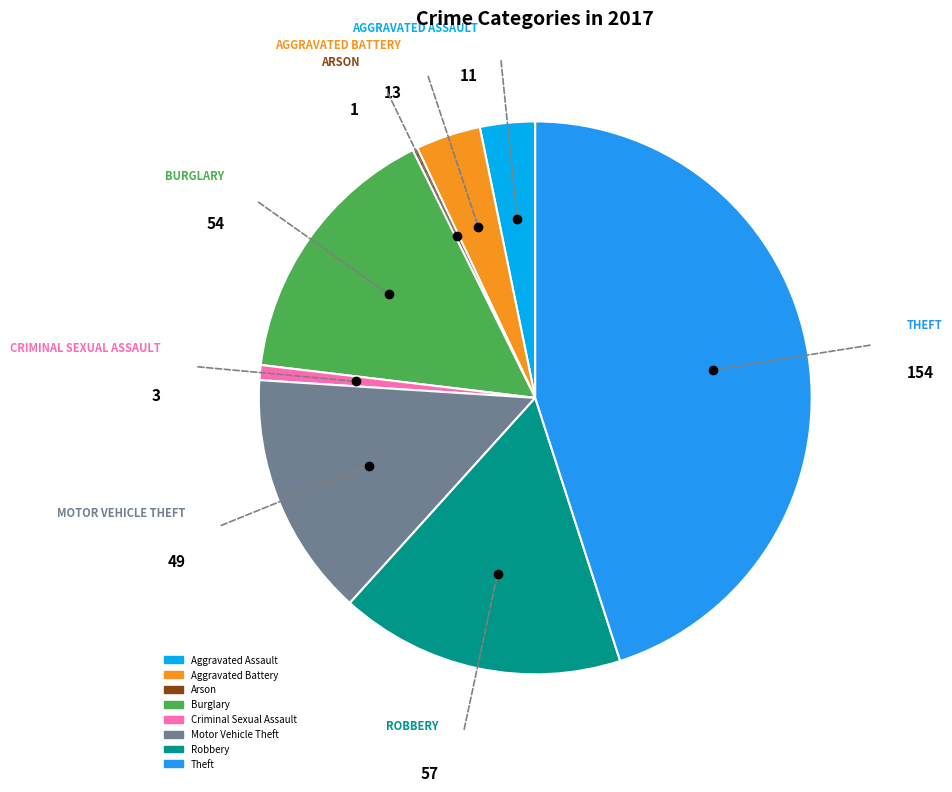

What is the smallest slice in the pie chart?

Arson